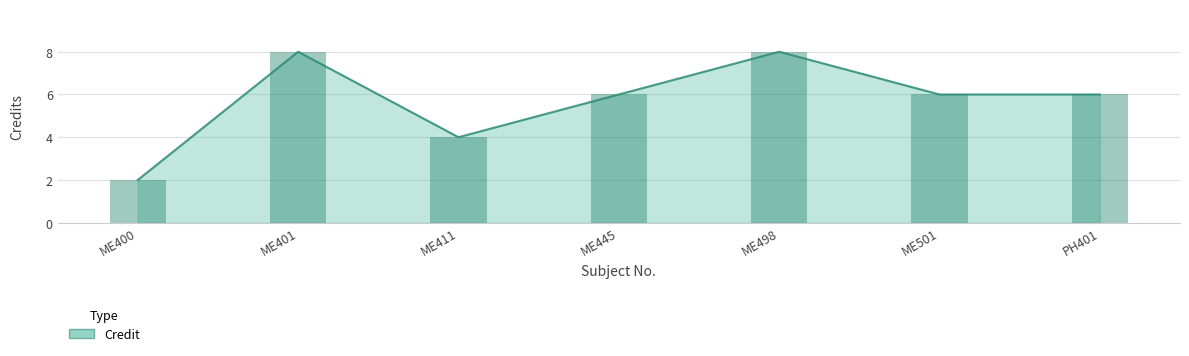

What is the sum of the values at ME400 and ME501?

8